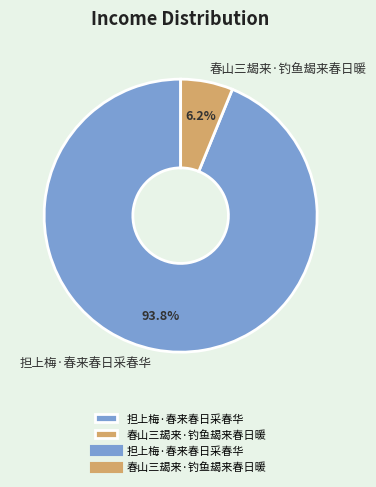

Which slice is the smallest?

春山三朅来·钓鱼朅来春日暖